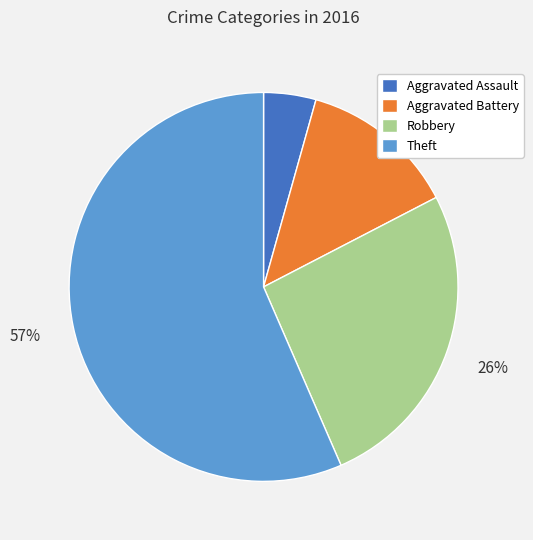

To the nearest percent, what is the average slice percentage?

25%